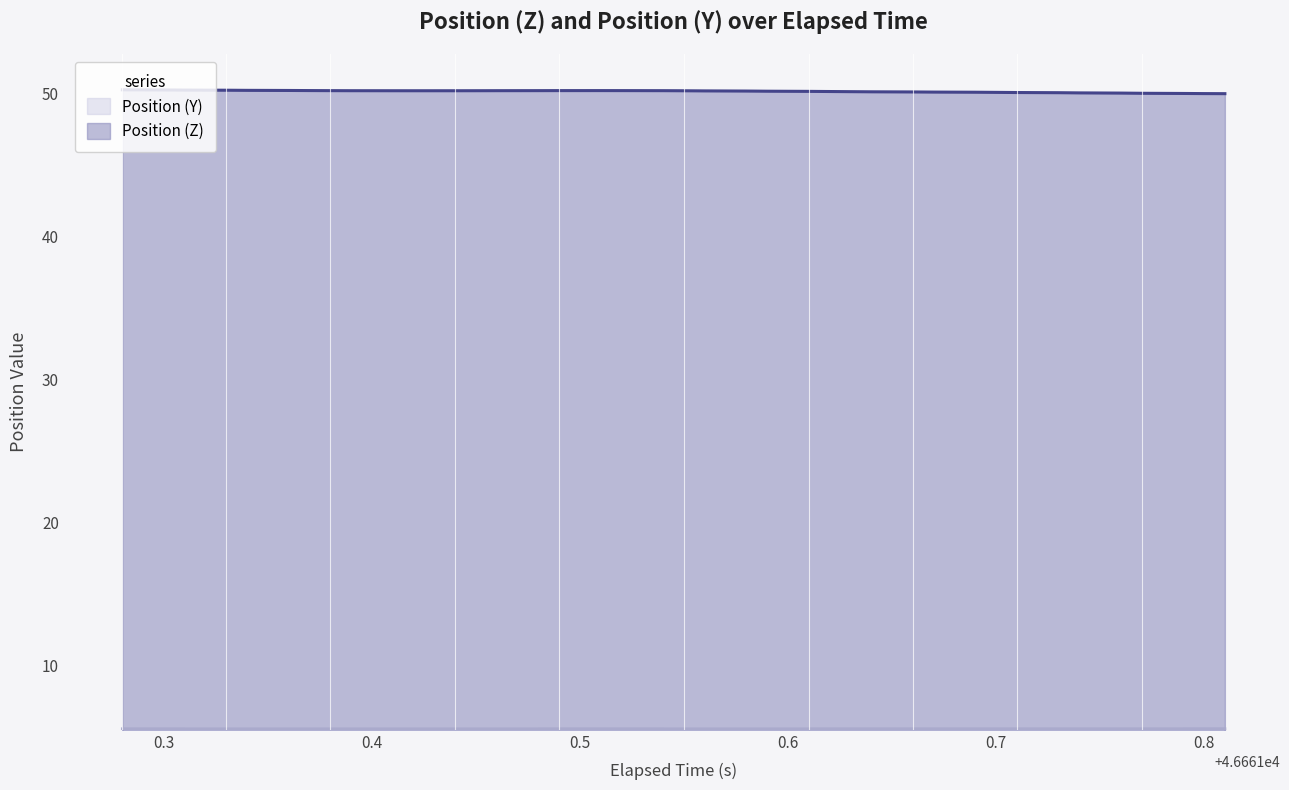

What is the difference between the maximum and minimum values?

0.3